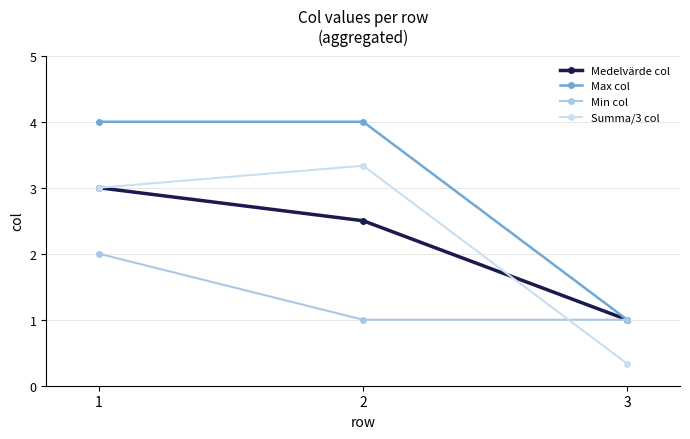

What is the difference between the maximum and minimum values in the Summa/3 col series?

3.0